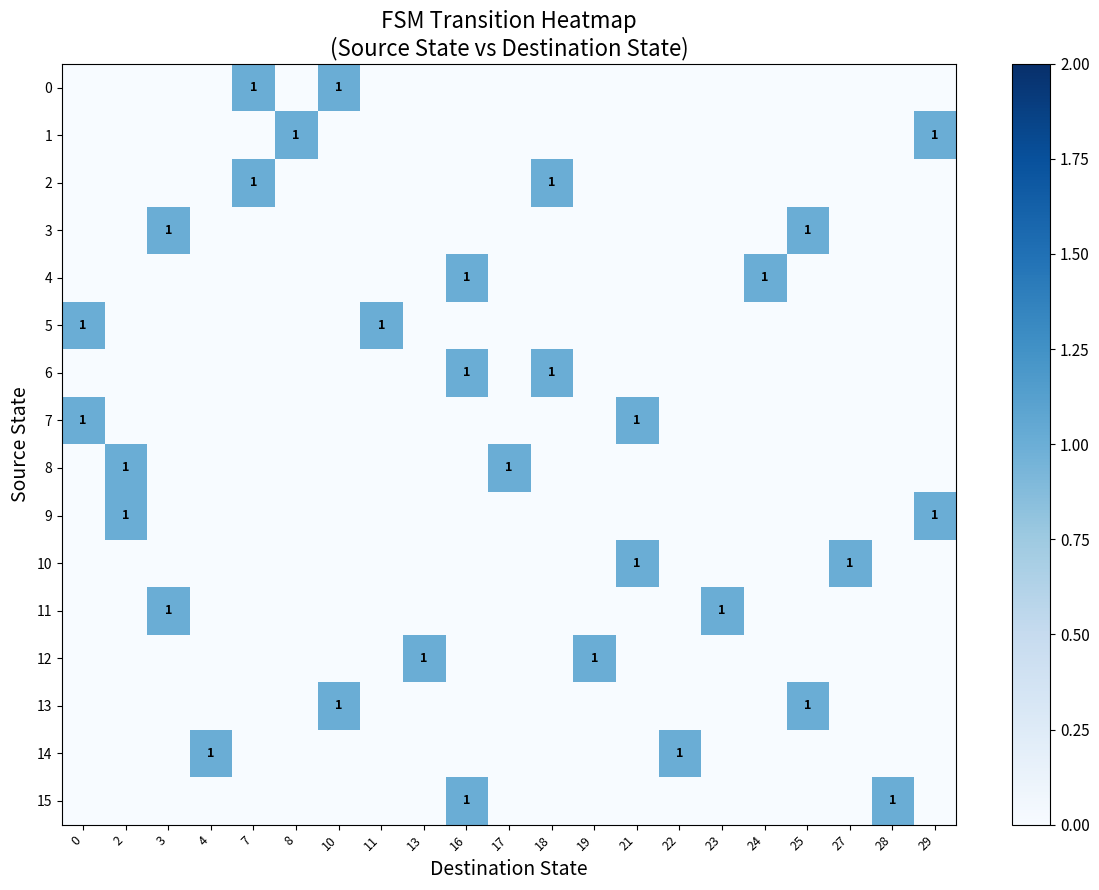

How many values in the 9 series exceed 0?

2